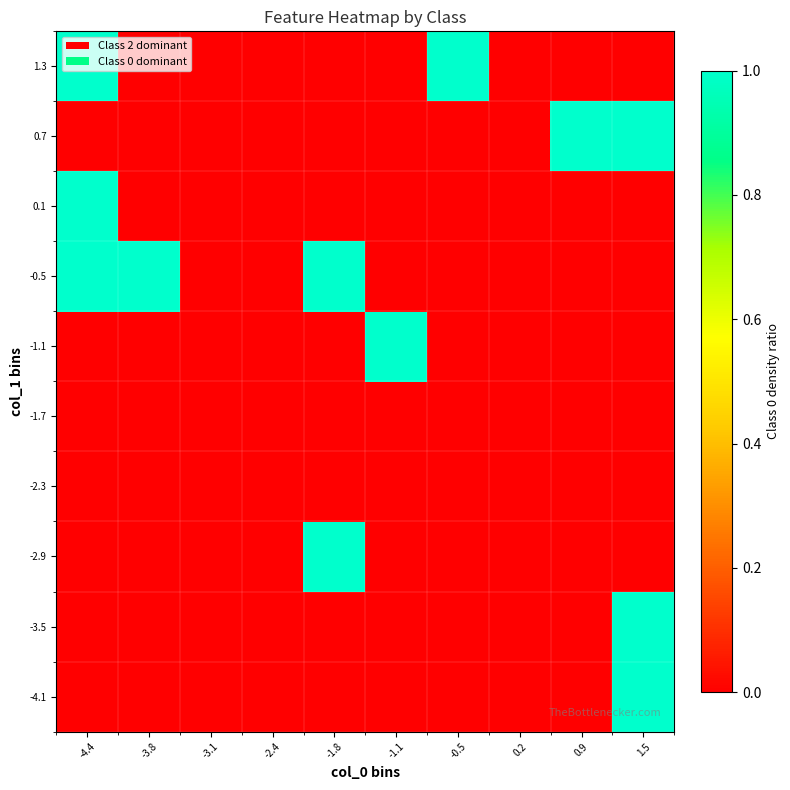

Which has a higher value, -3.8 or 0.2?

-3.8